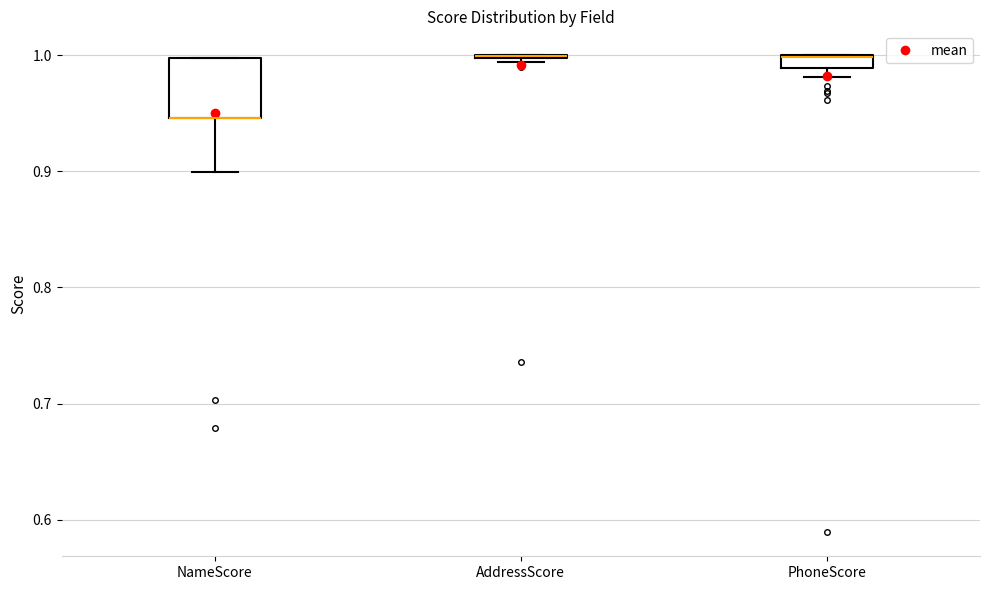

Where is the lower edge of the box for PhoneScore on the y-axis? The values are not printed on the chart, so give them approximately, as read against the axis.

0.99